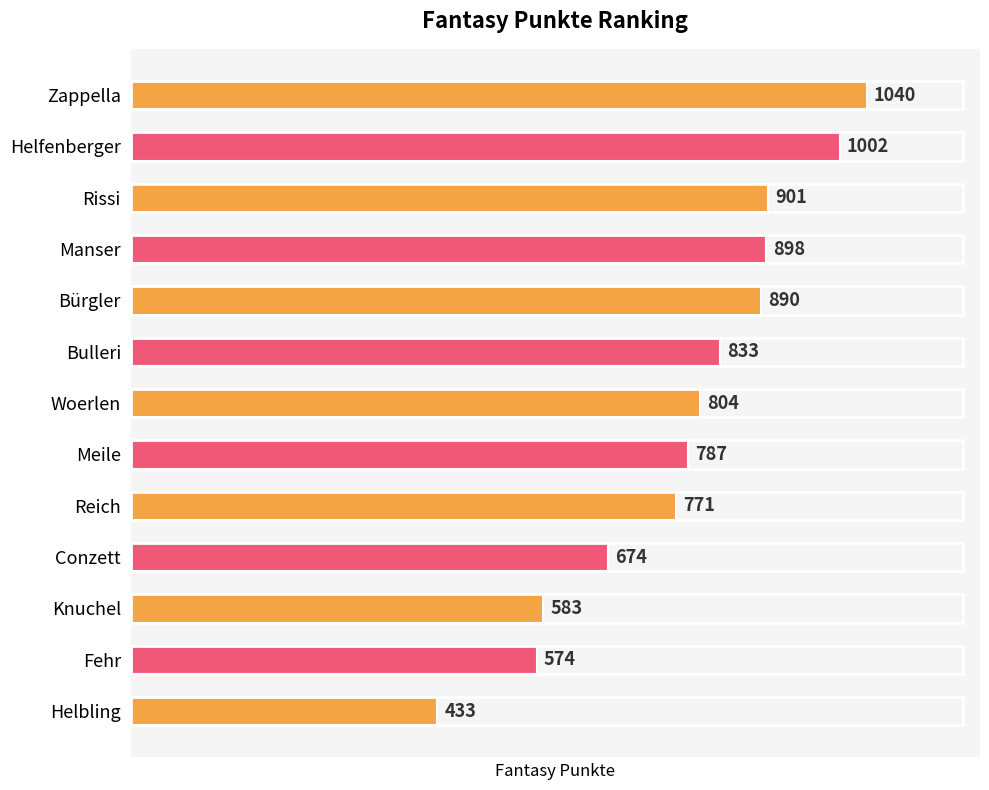

What is the maximum value shown in the chart?

1040